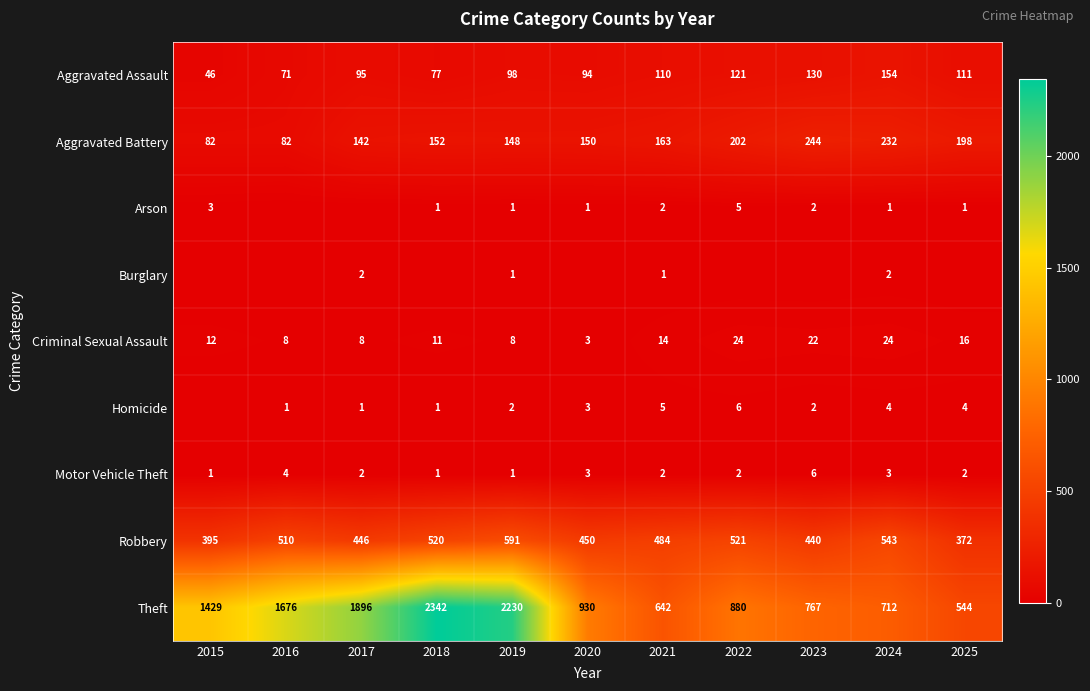

What is the difference between the highest and lowest values at 2019?

2229